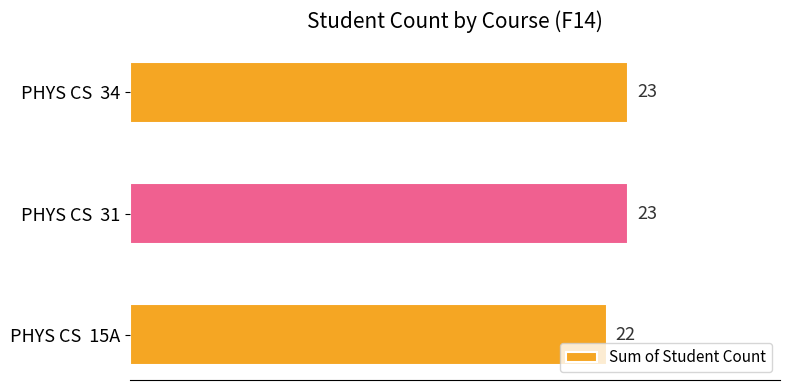

Count the values in the range 22 to 23.

3